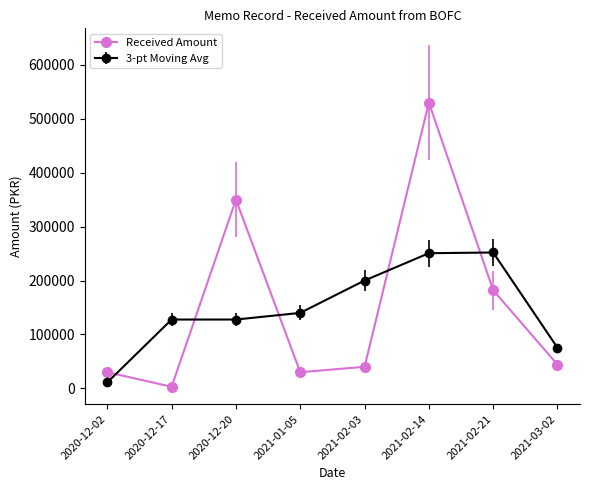

How many interior local peaks does the Received Amount series have?

2